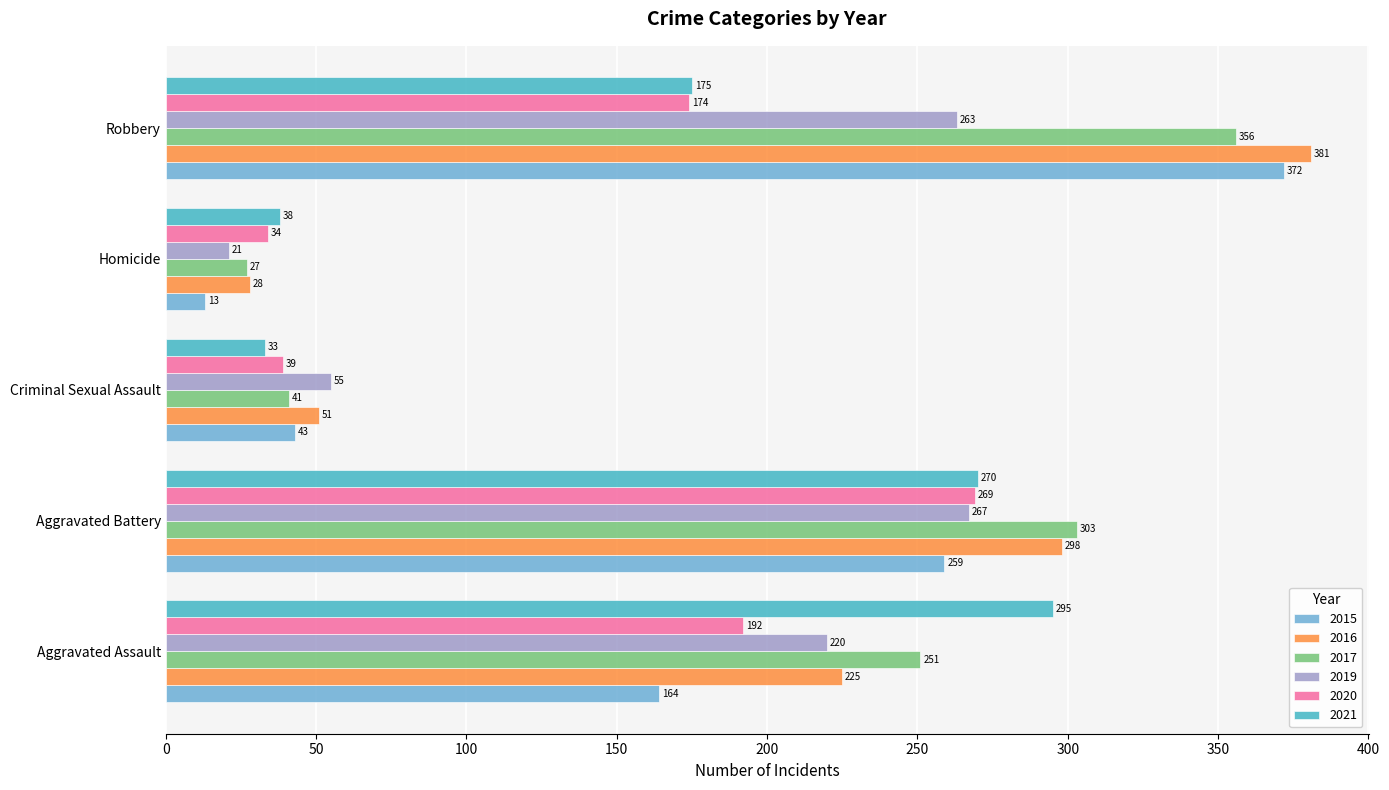

True or false: 2017 has a value of 303 at Aggravated Battery.

True